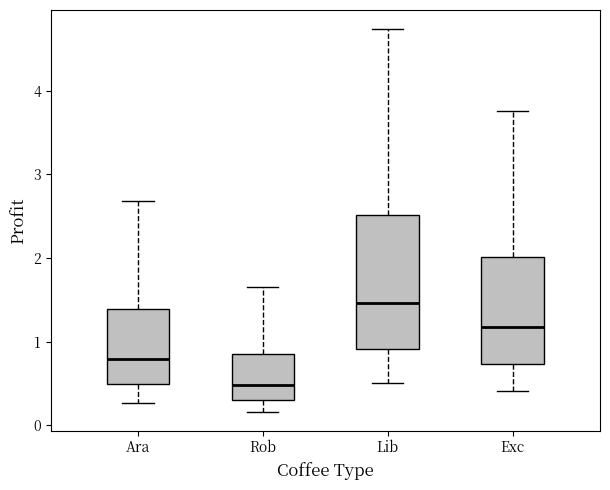

Where does the upper whisker of the box for Lib end on the y-axis? The values are not printed on the chart, so give them approximately, as read against the axis.

4.7